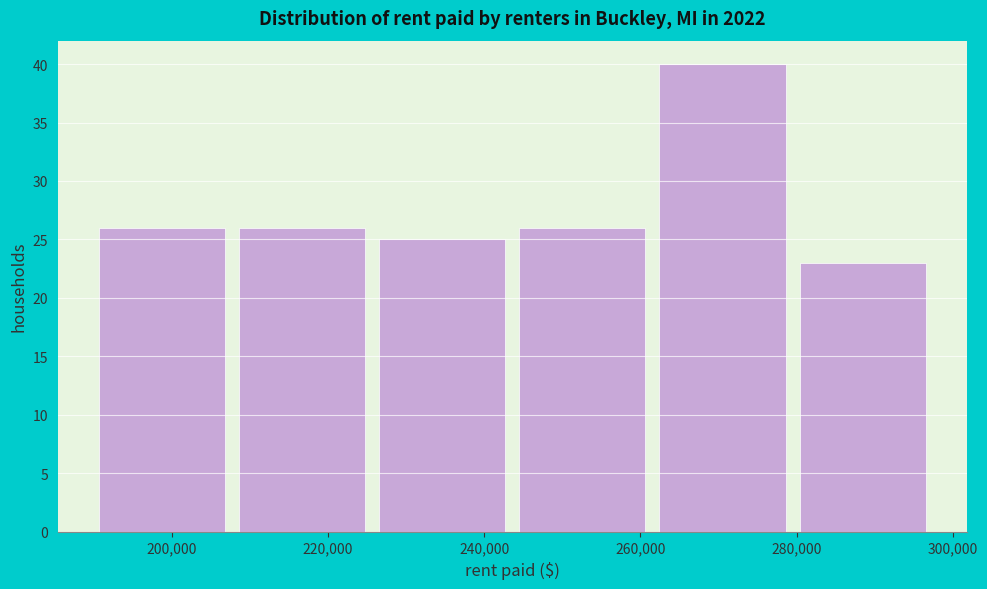

Reading left to right, list every bar in this chart as the range it spans on the x-axis followed by its height. Neither the bar edges nor the heights are printed on the chart, so give them approximately, as read against the axes.

190000 to 208000: 26
208000 to 226000: 26
226000 to 244000: 25
244000 to 262000: 26
262000 to 280000: 40
280000 to 298000: 23